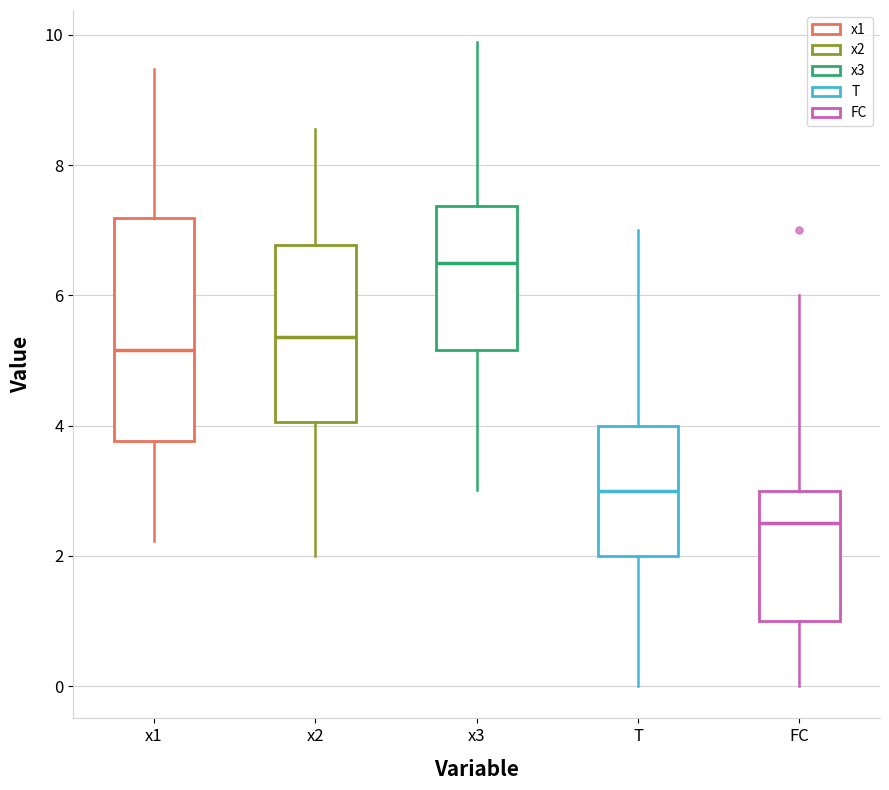

Where is the lower edge of the box for x3 on the y-axis? The values are not printed on the chart, so give them approximately, as read against the axis.

5.2